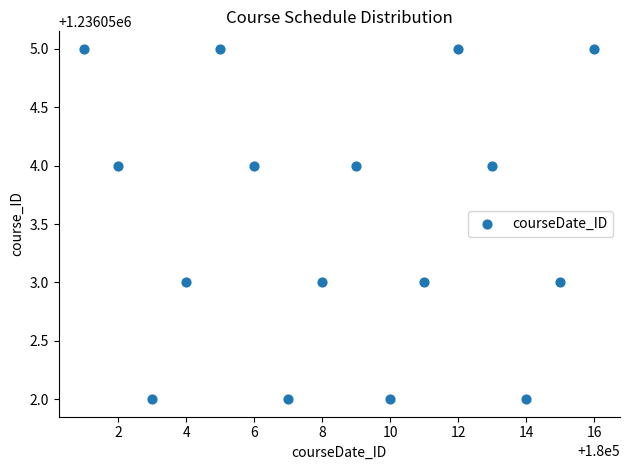

What is the range of Y values (max minus min)?

3